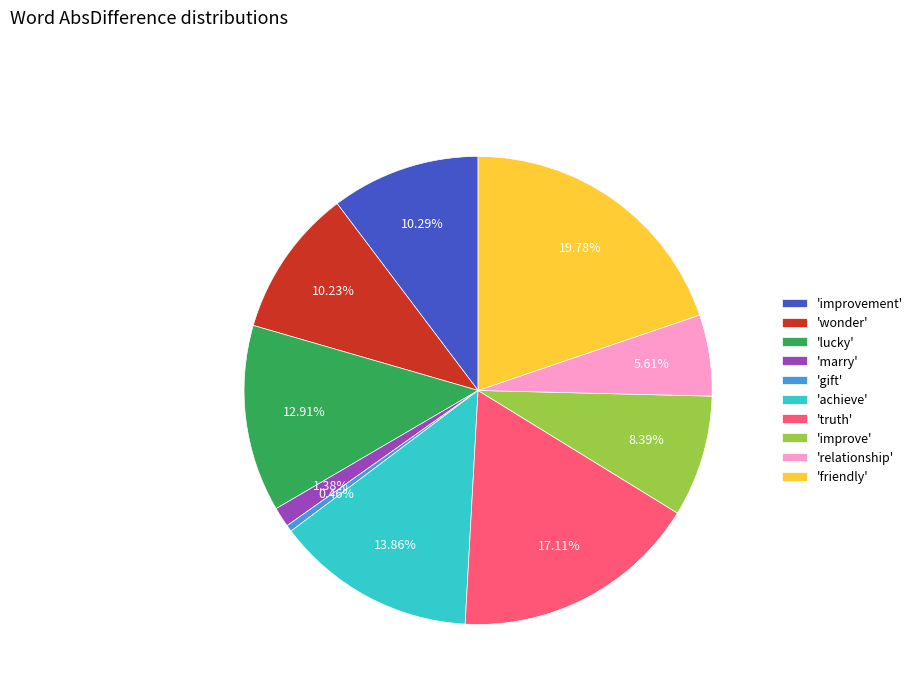

Does 'marry' represent more than half of the total?

No